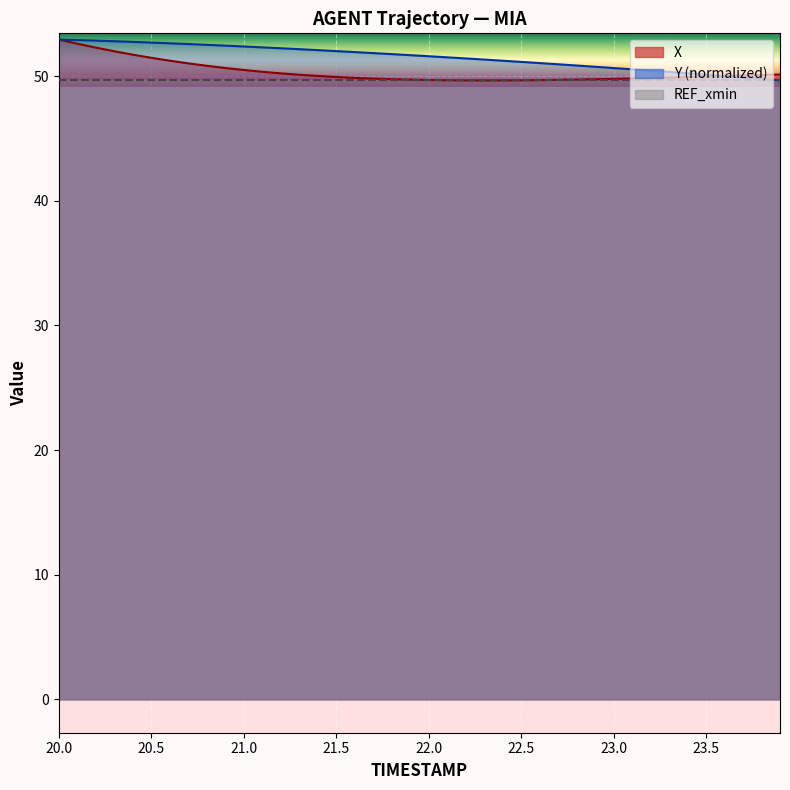

Which series has the widest spread of values?

X